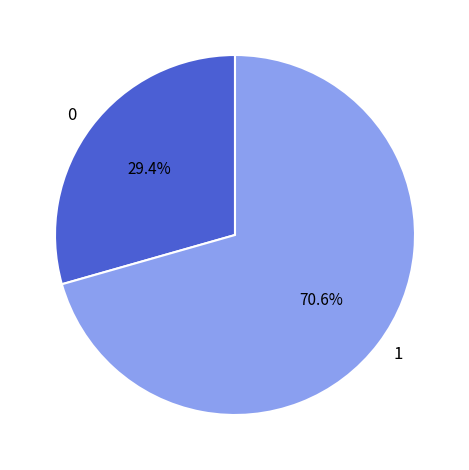

Approximately how many times larger is the value at 1 compared to 0?

2.4